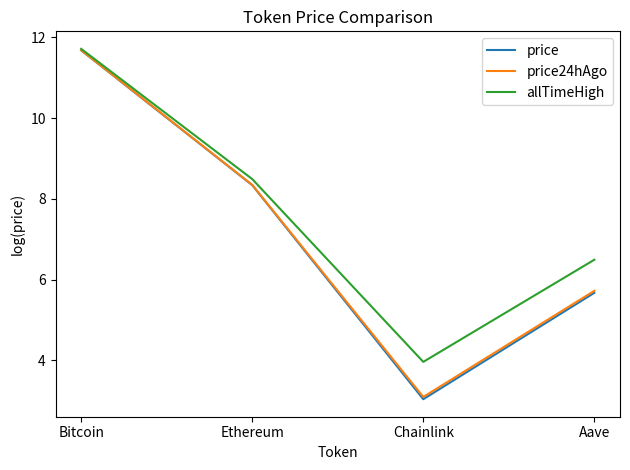

Read the price value at Bitcoin.

11.7